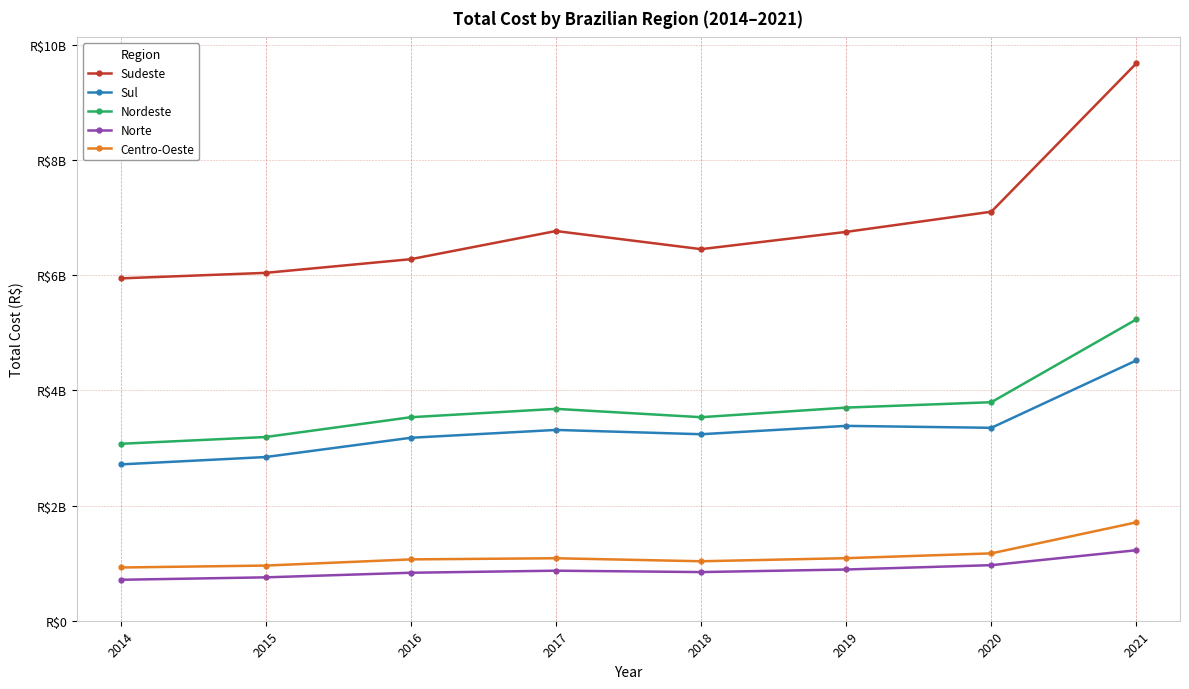

What are all the series names shown in the legend?

Sudeste, Sul, Nordeste, Norte, Centro-Oeste